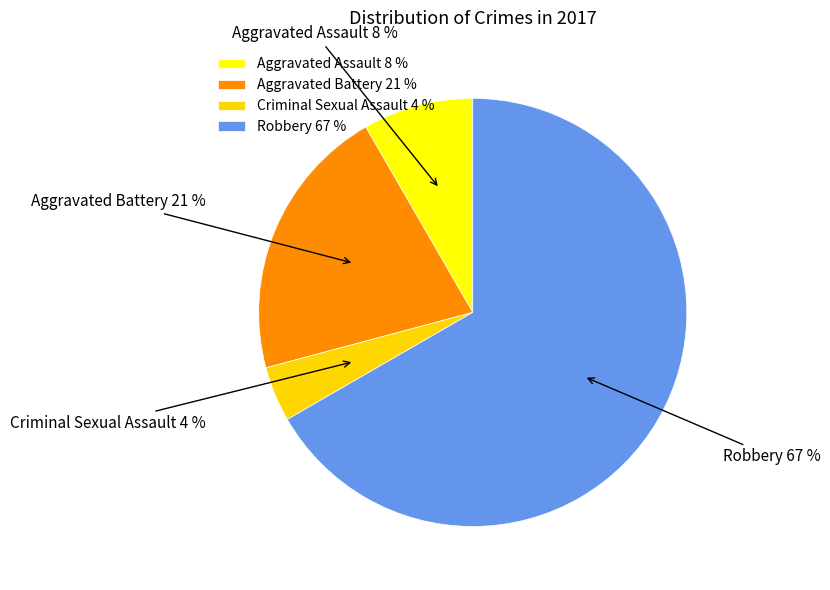

Which category has the biggest portion of the pie?

Robbery